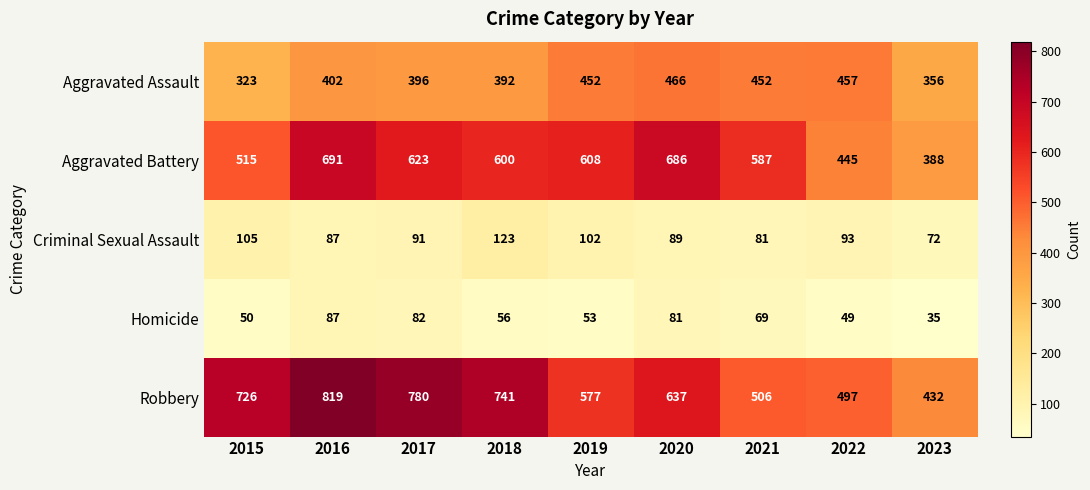

Count the number of data series in this chart.

5